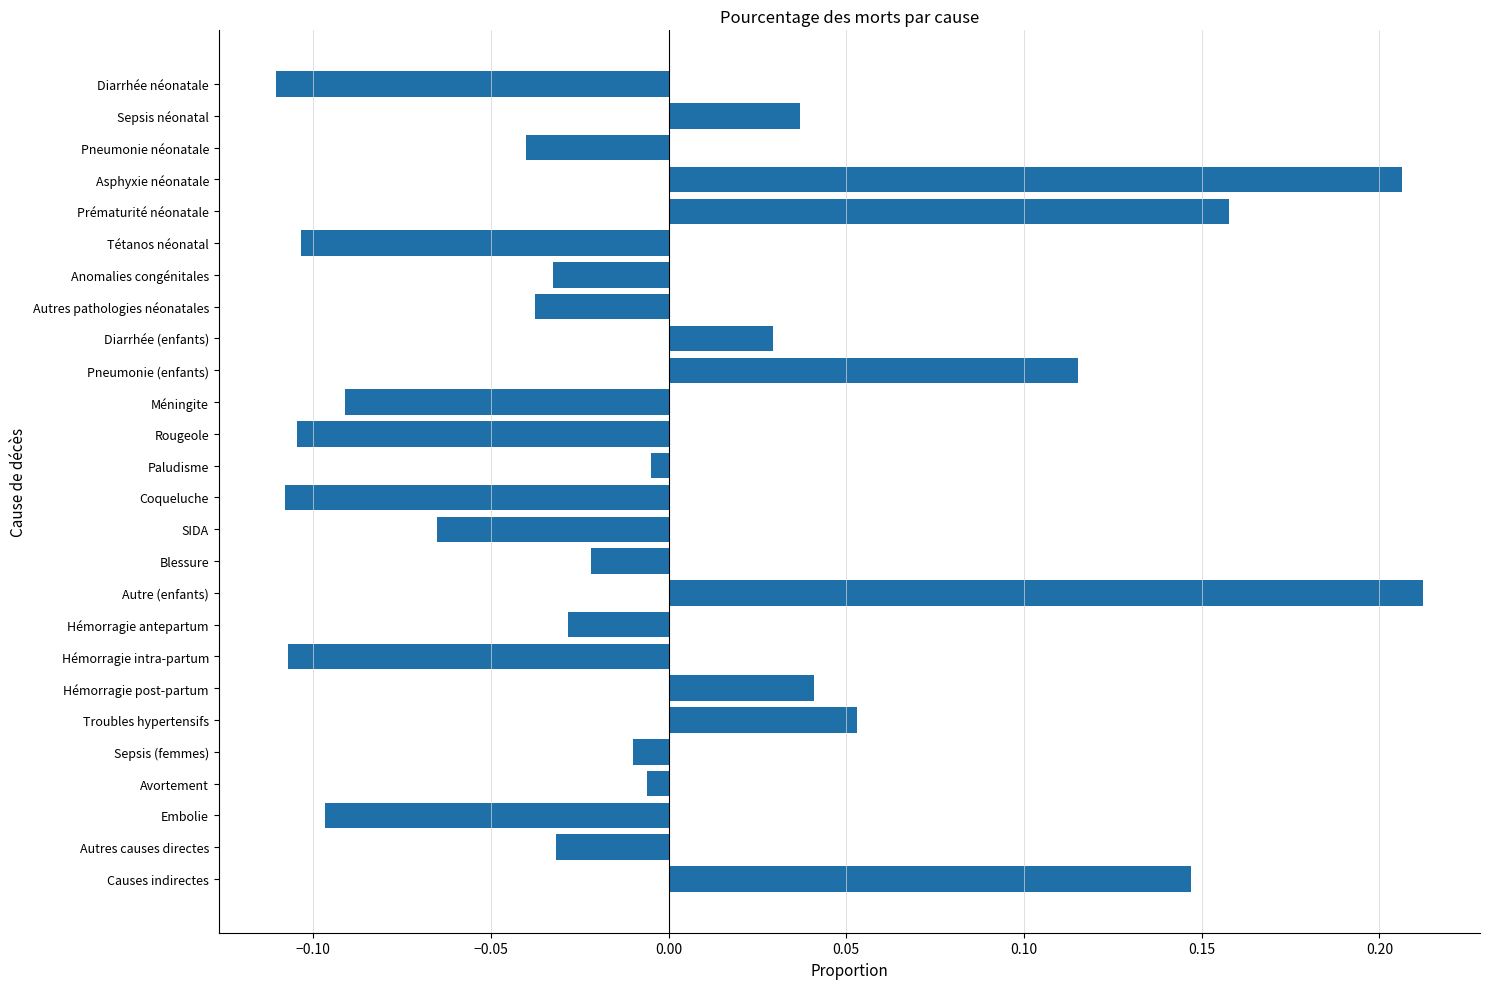

What position from the top is Autre (enfants)?

17